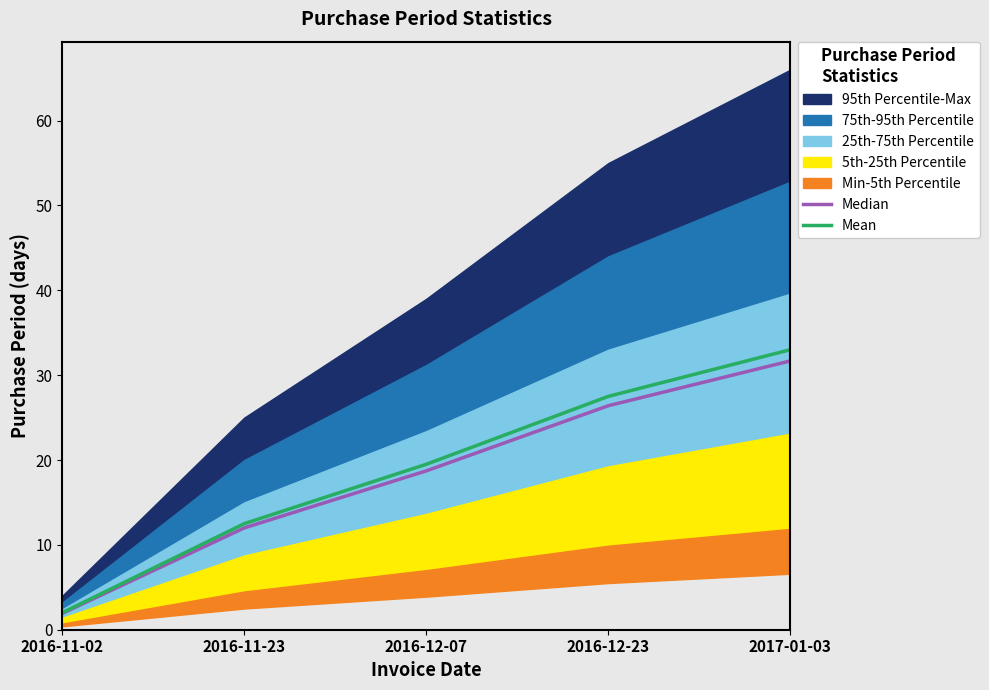

The value of Mean at 2016-12-23 is 46.1. True or false?

False